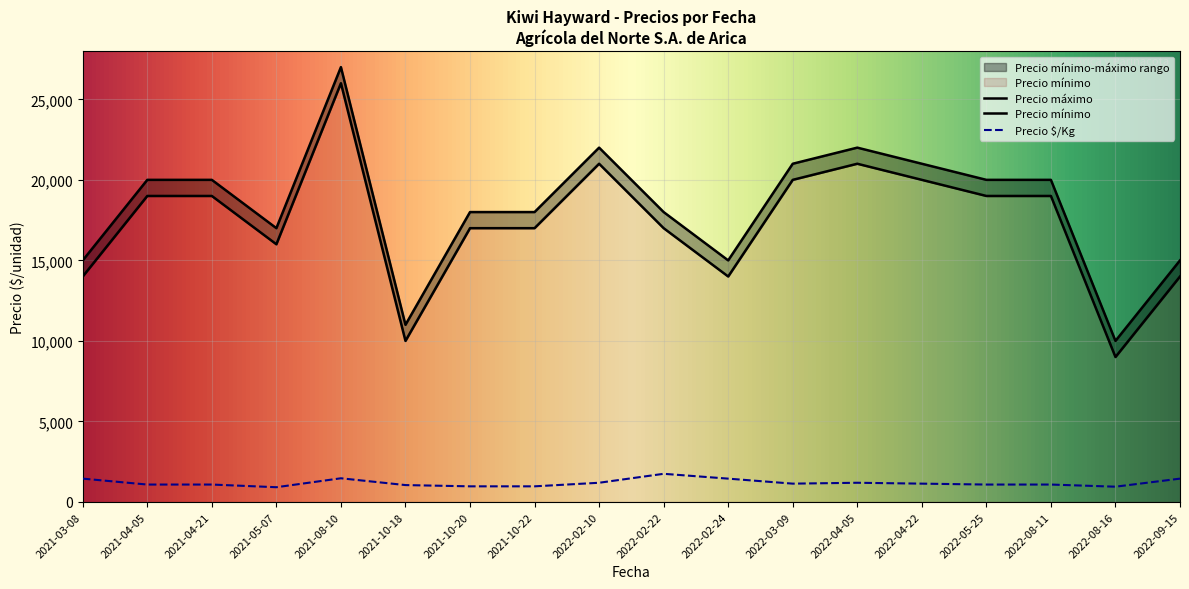

What is the label of the 6th point from the left?

2021-10-18